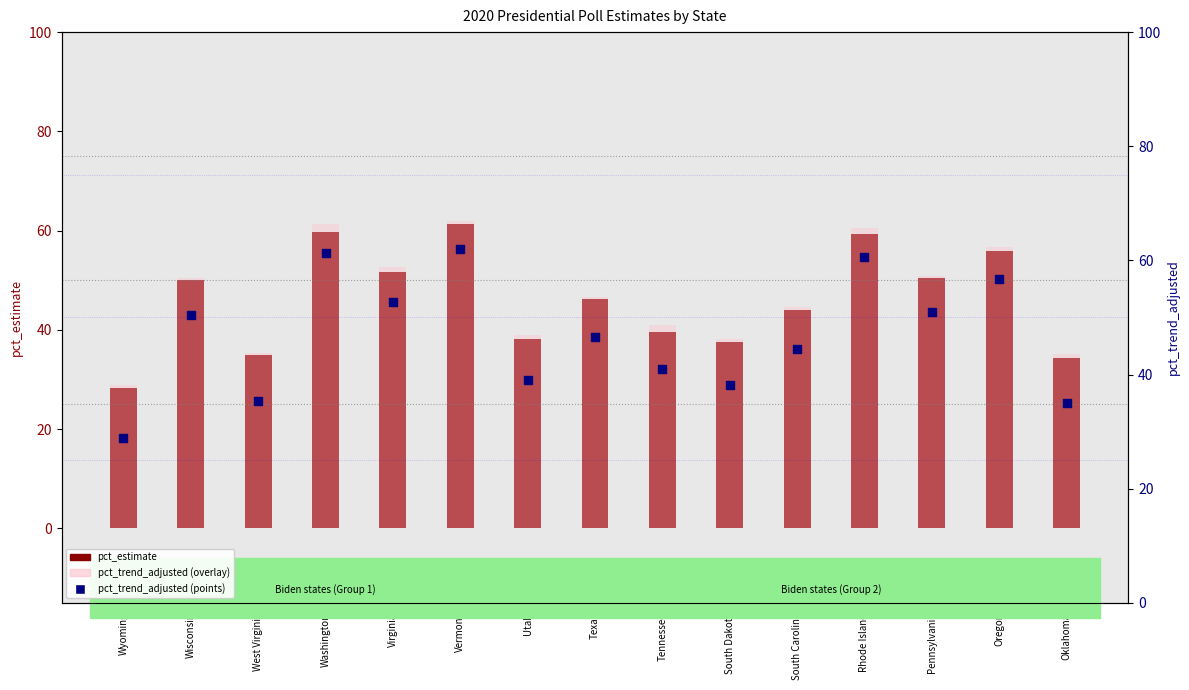

Which series contains the lowest Y value?

pct_estimate